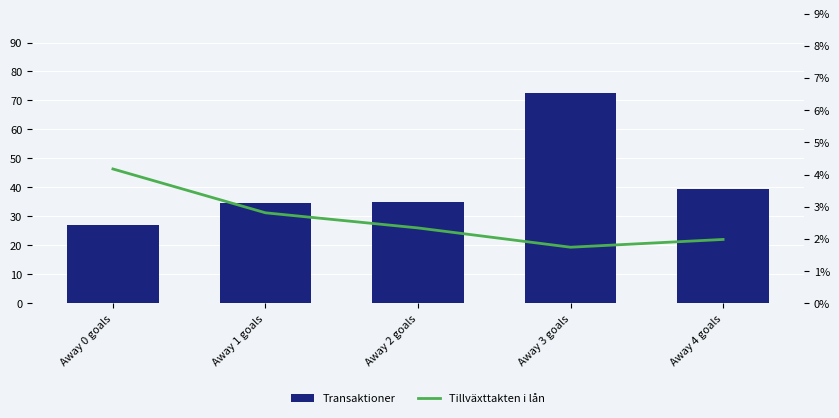

True or false: Tillväxttakten i lån has a value of 4.2 at Away 0 goals.

True